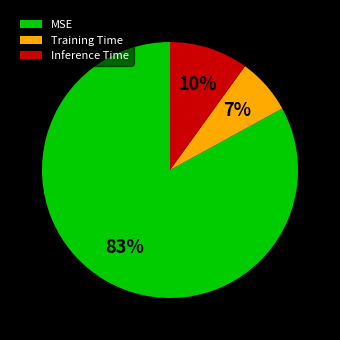

To the nearest percent, what portion does Inference Time represent?

10%